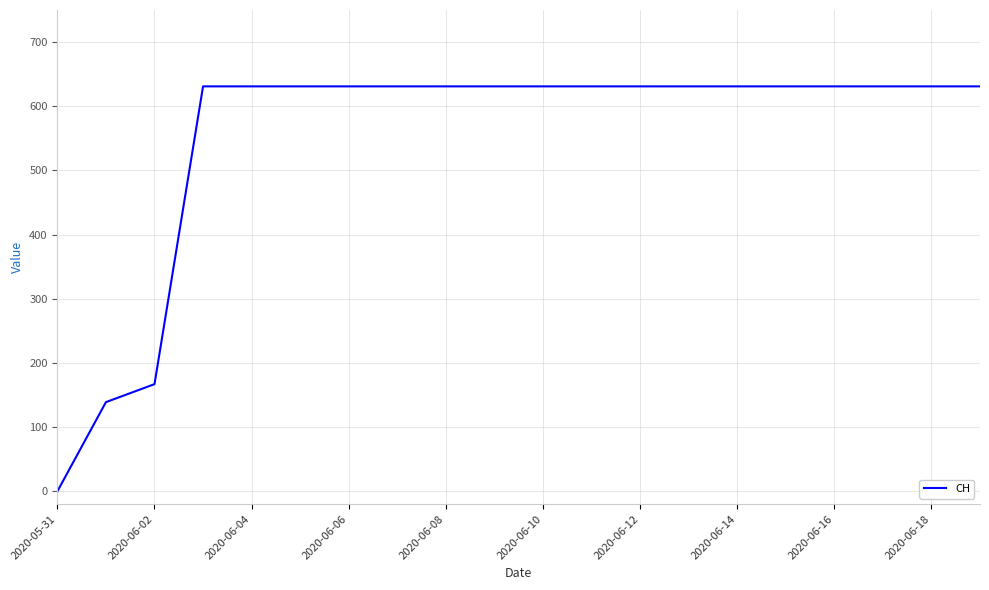

What is the greatest value displayed?

631